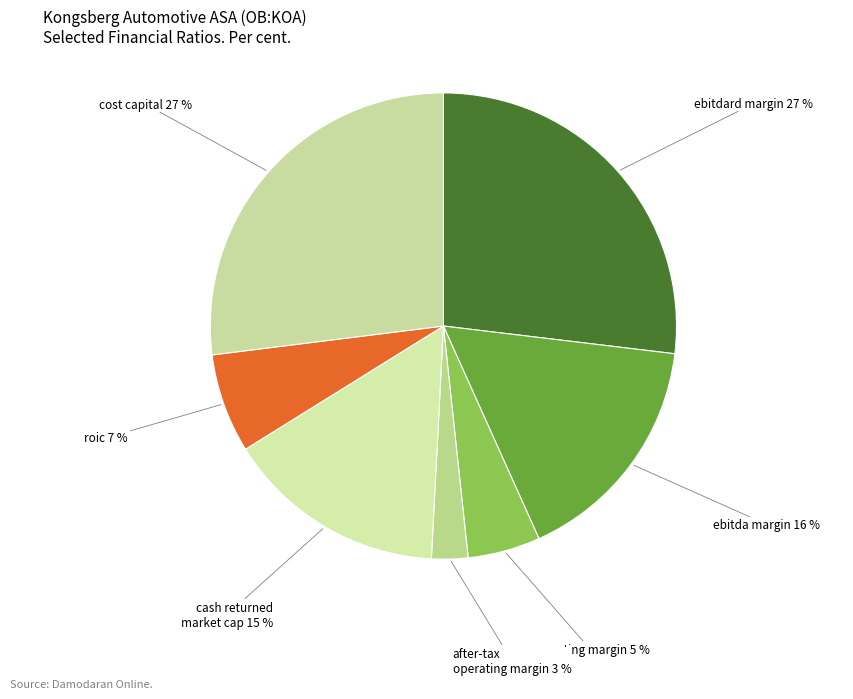

To the nearest percent, what is the average slice percentage?

14%